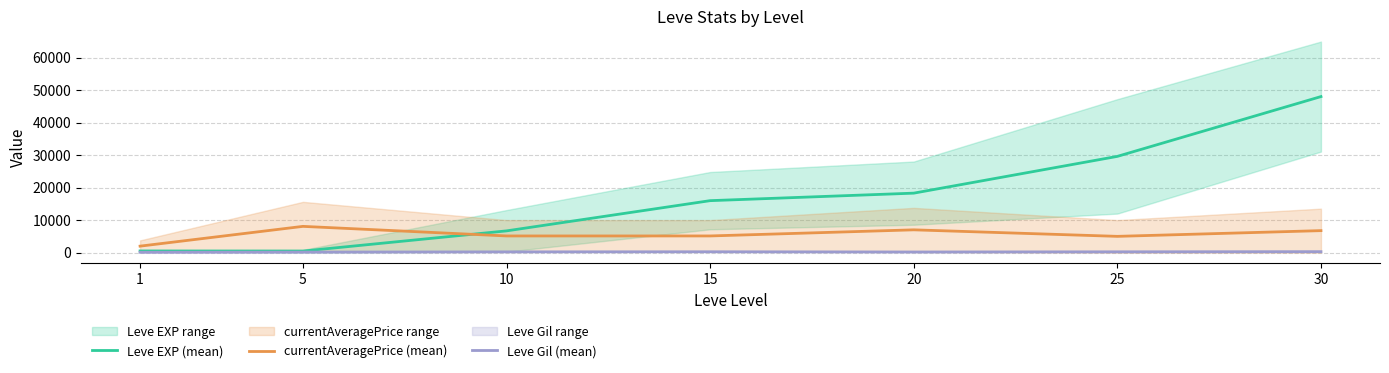

Where is currentAveragePrice (mean) nearest to the value 5030?

25